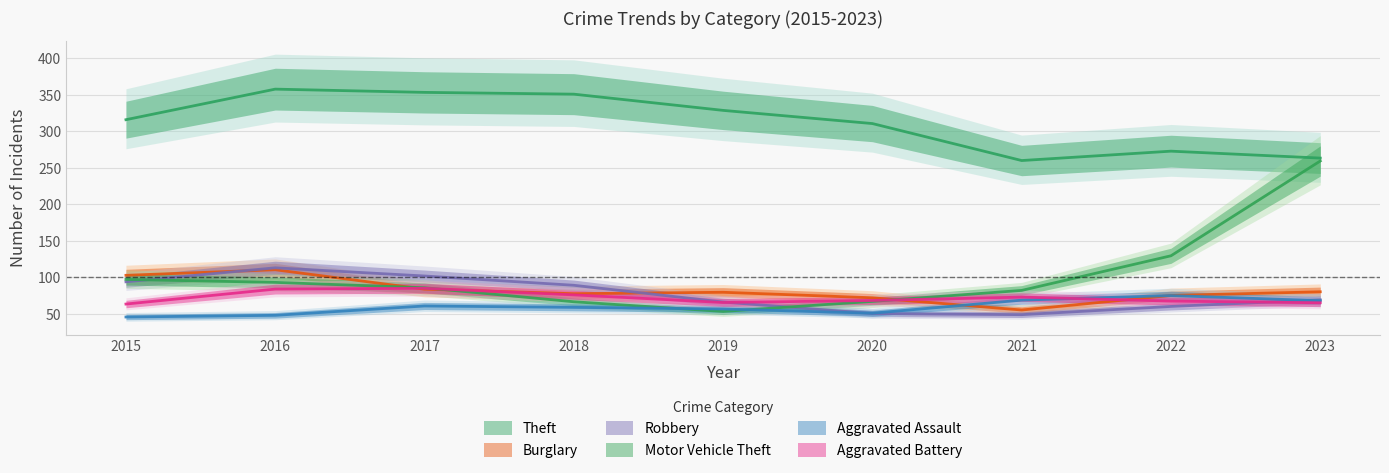

At which category is the sum across all series the highest?

2023